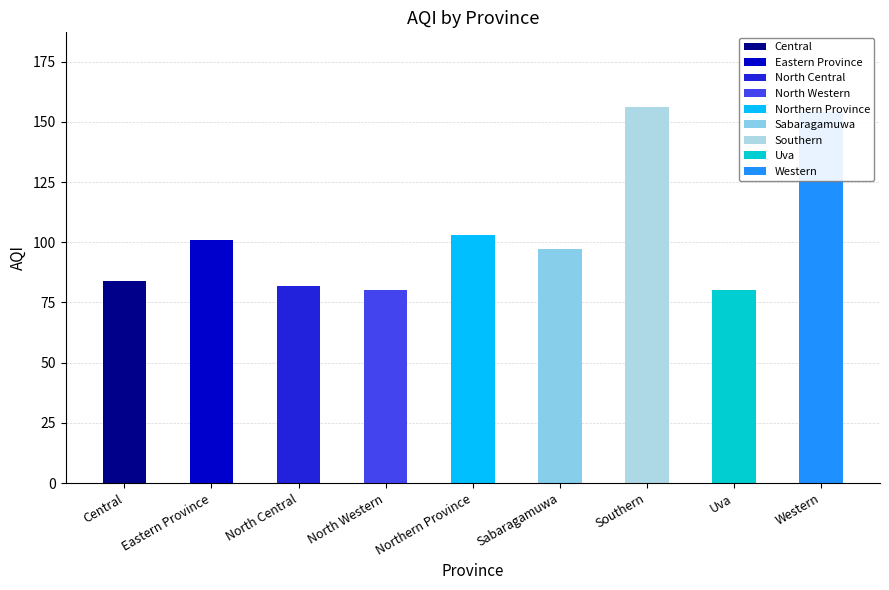

What is the maximum value shown in the chart?

156